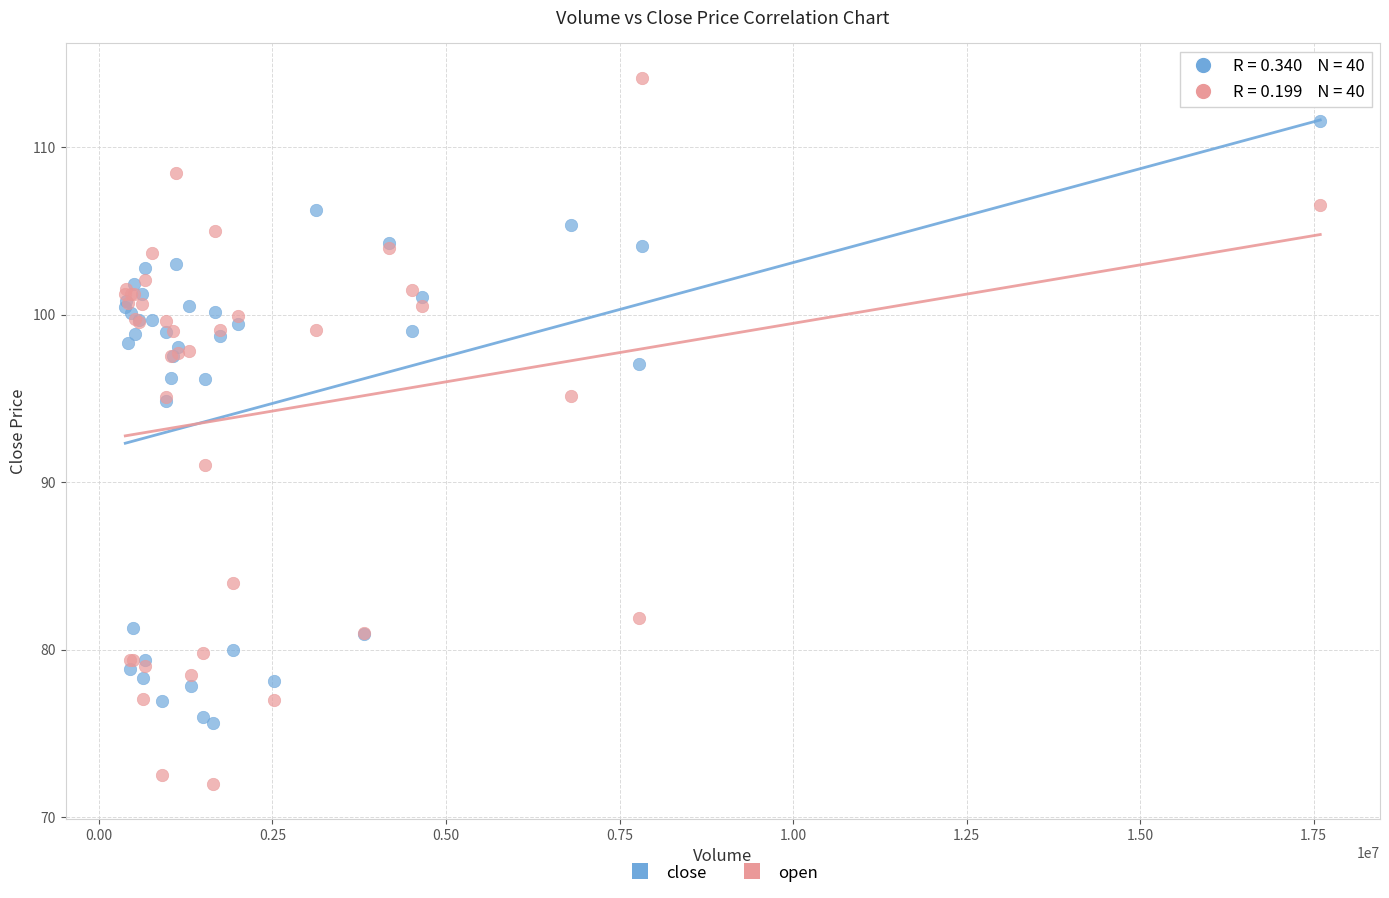

Which series contains the highest Y value?

open